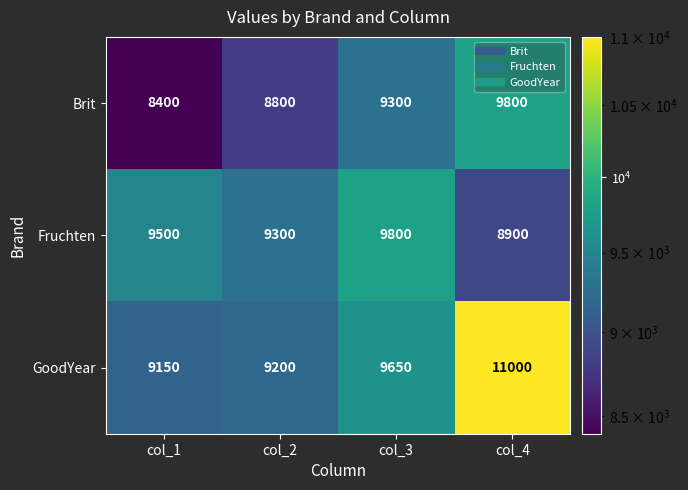

At how many categories does at least one series exceed 10182?

1